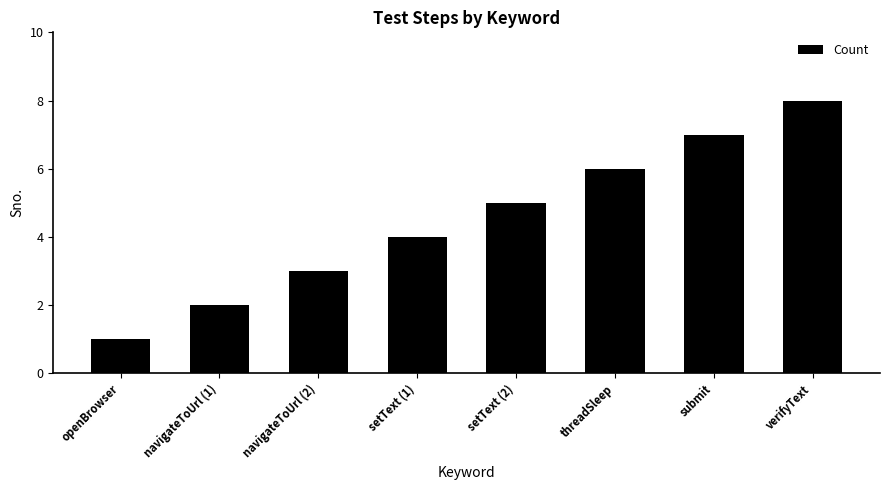

List the labels in order of value, smallest first.

openBrowser, navigateToUrl (1), navigateToUrl (2), setText (1), setText (2), threadSleep, submit, verifyText